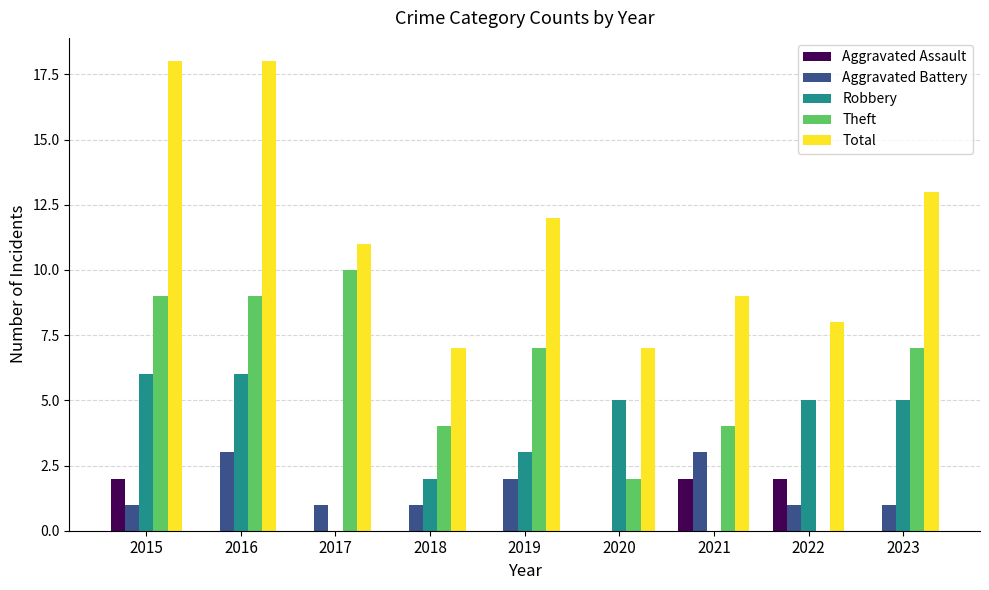

The value of Robbery at 2018 is 3. True or false?

False